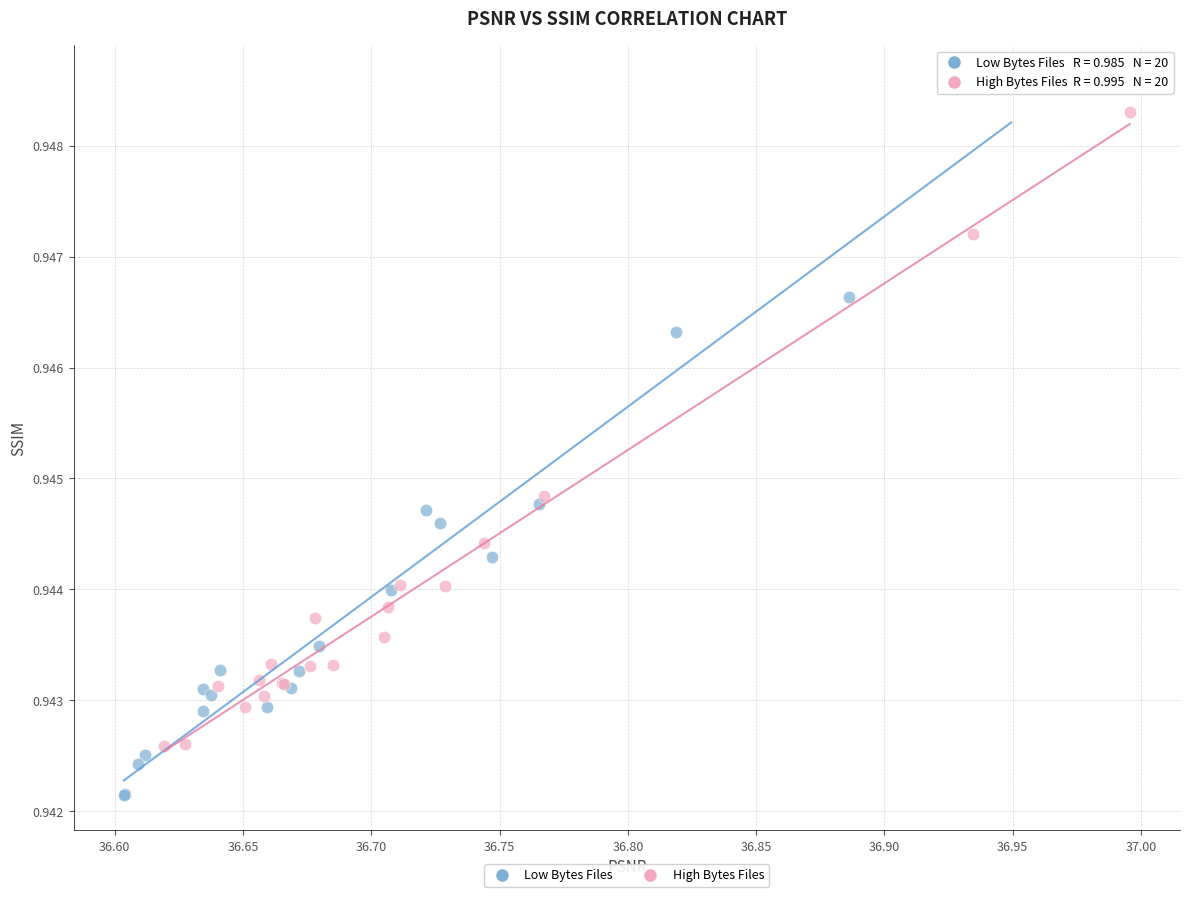

Which series reaches the maximum Y coordinate?

Low Bytes Files